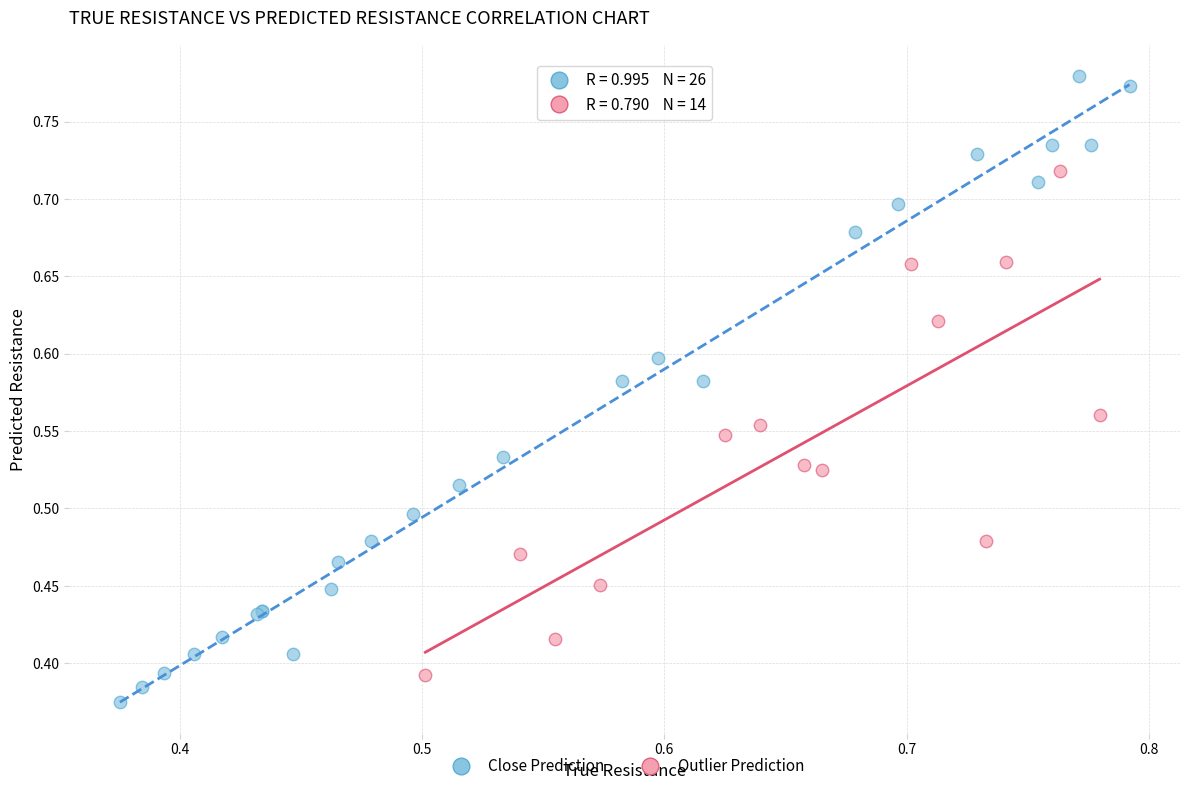

Which series has the largest Y range (max minus min)?

Close Prediction